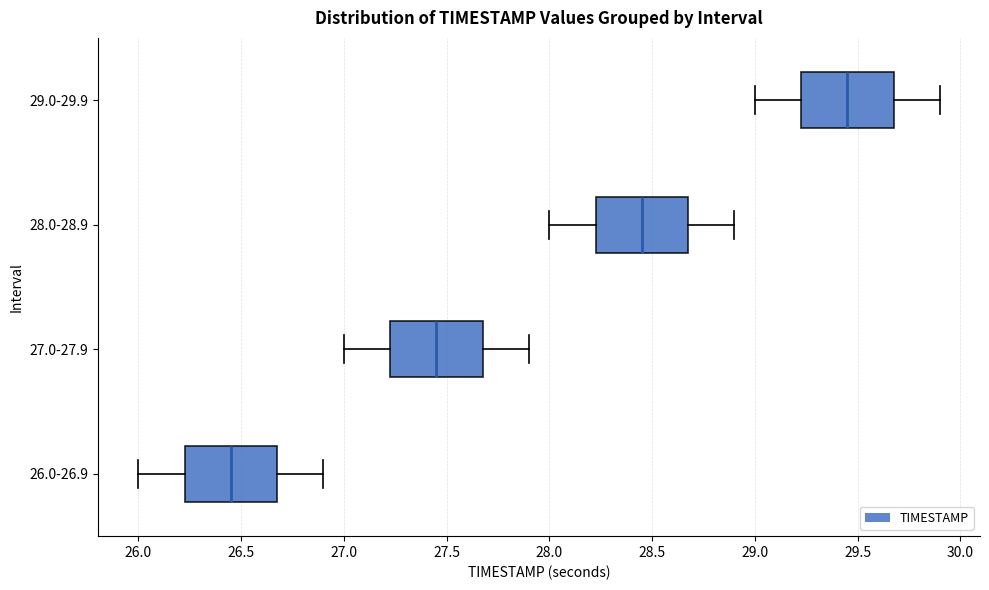

Reading bottom to top, read every box against the x-axis: the position of its median line, the range the box covers, and the ends of its whiskers. The values are not printed on the chart, so give them approximately, as read against the axis.

26.0-26.9: median 26.45, box 26.25 to 26.70, whiskers 26.00 to 26.90
27.0-27.9: median 27.45, box 27.25 to 27.70, whiskers 27.00 to 27.90
28.0-28.9: median 28.45, box 28.25 to 28.70, whiskers 28.00 to 28.90
29.0-29.9: median 29.45, box 29.25 to 29.70, whiskers 29.00 to 29.90